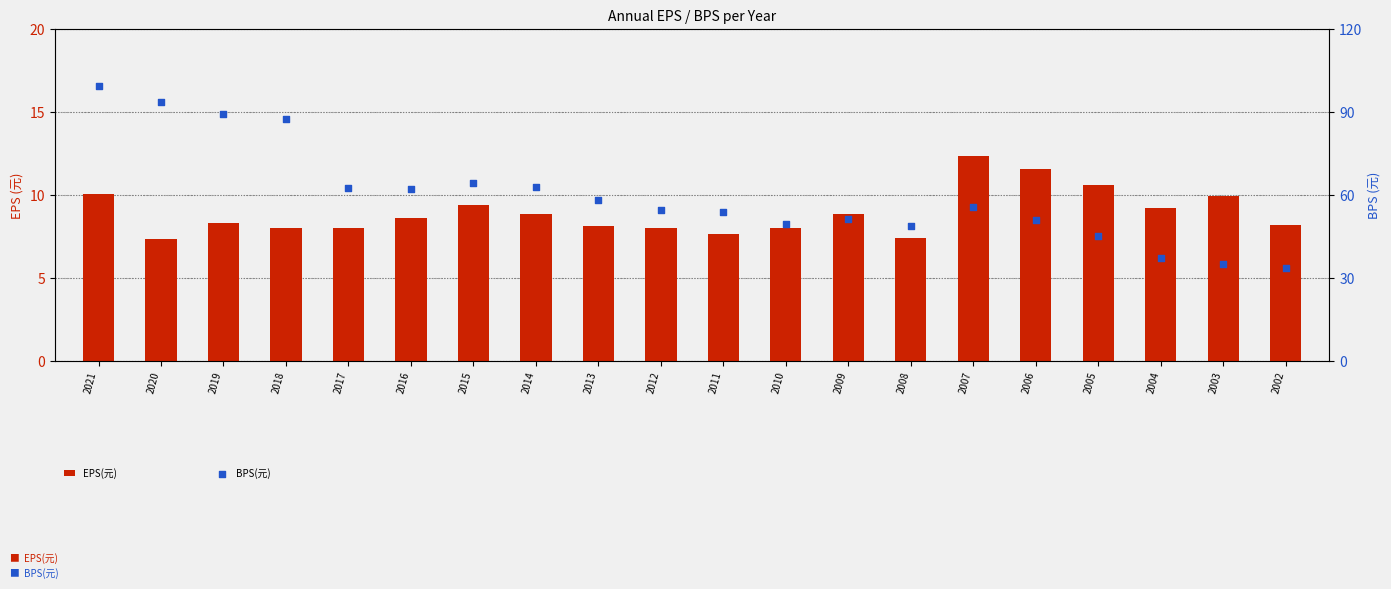

Which series has the widest spread of Y values?

BPS(元)